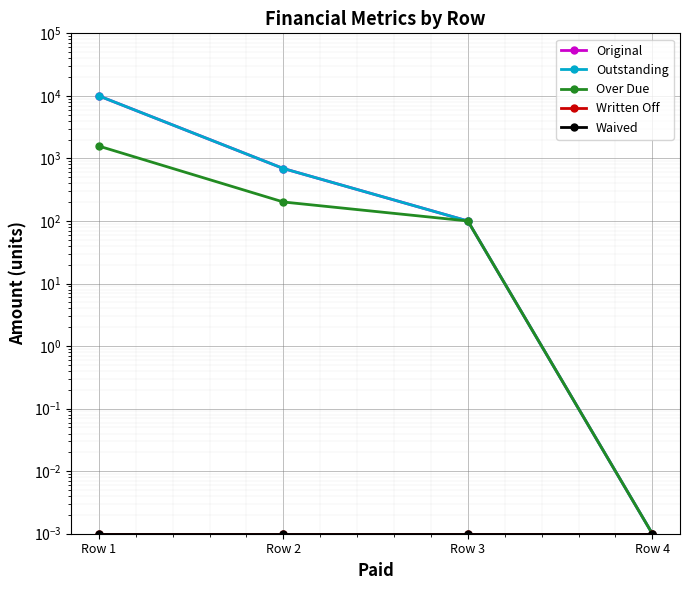

Rank the categories by Written Off value from highest to lowest.

Row 1, Row 2, Row 3, Row 4